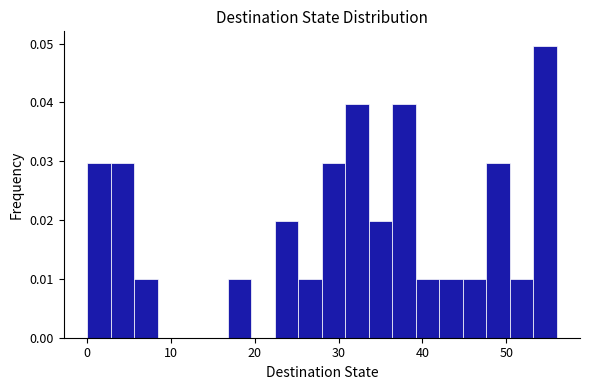

Around what value on the x-axis is the tallest bar? Give the approximate position of its centre, as read against the axis.

55